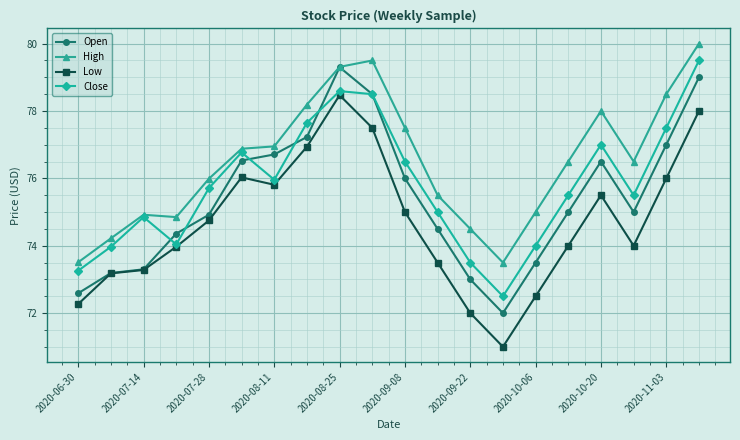

What is the average value of the Close series?

75.8